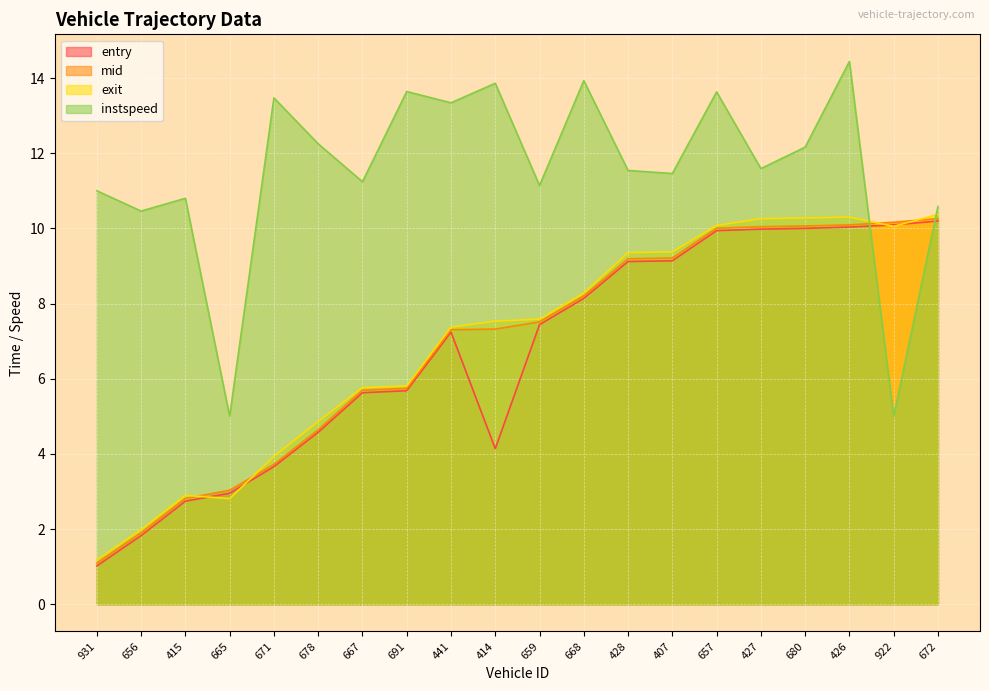

How many times do instspeed and entry cross each other?

2